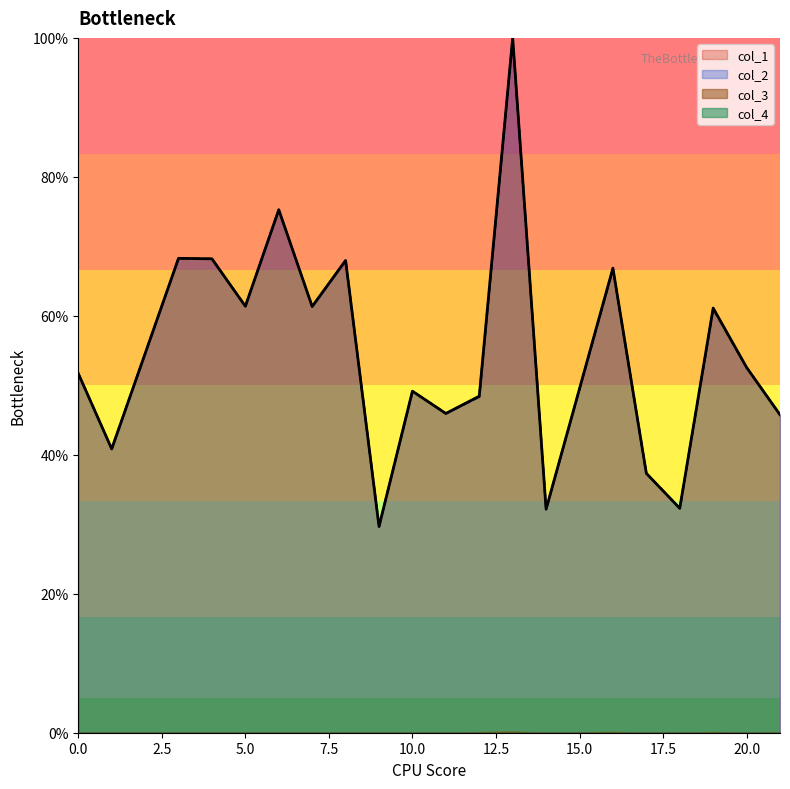

What is the average value of the col_2 series?

54.8